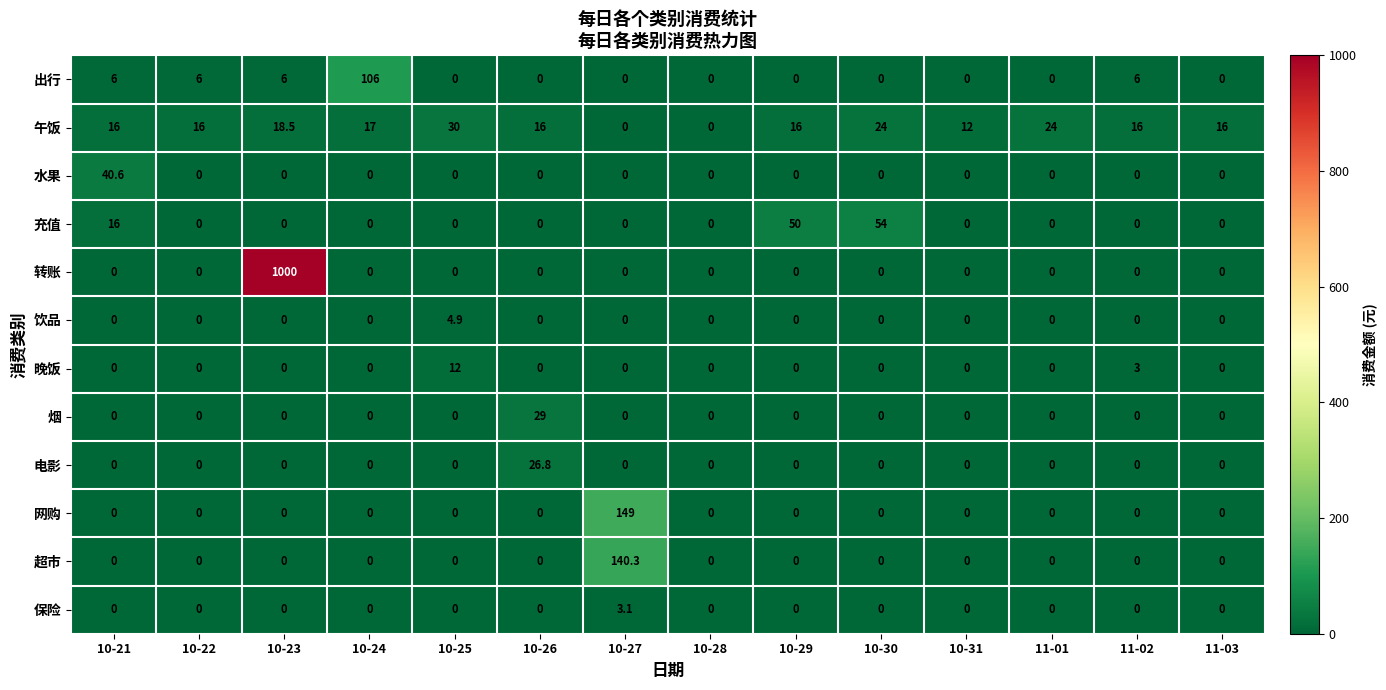

At how many categories does at least one series exceed 43?

5